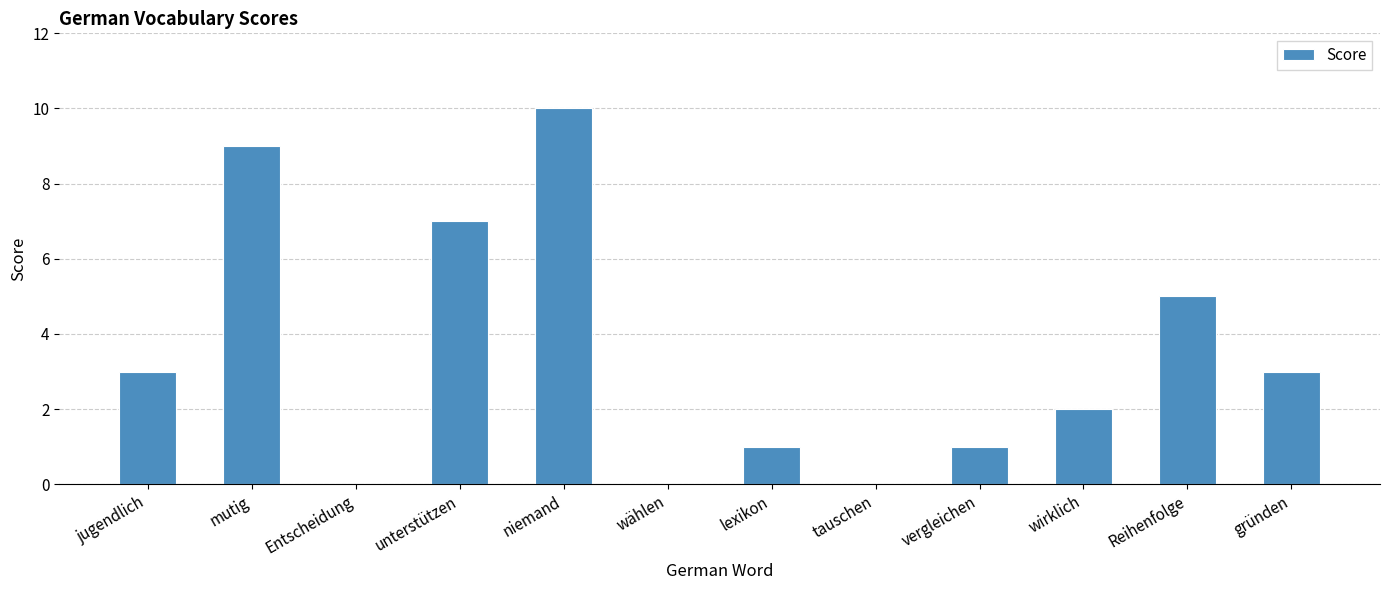

What is the sum of all values?

41